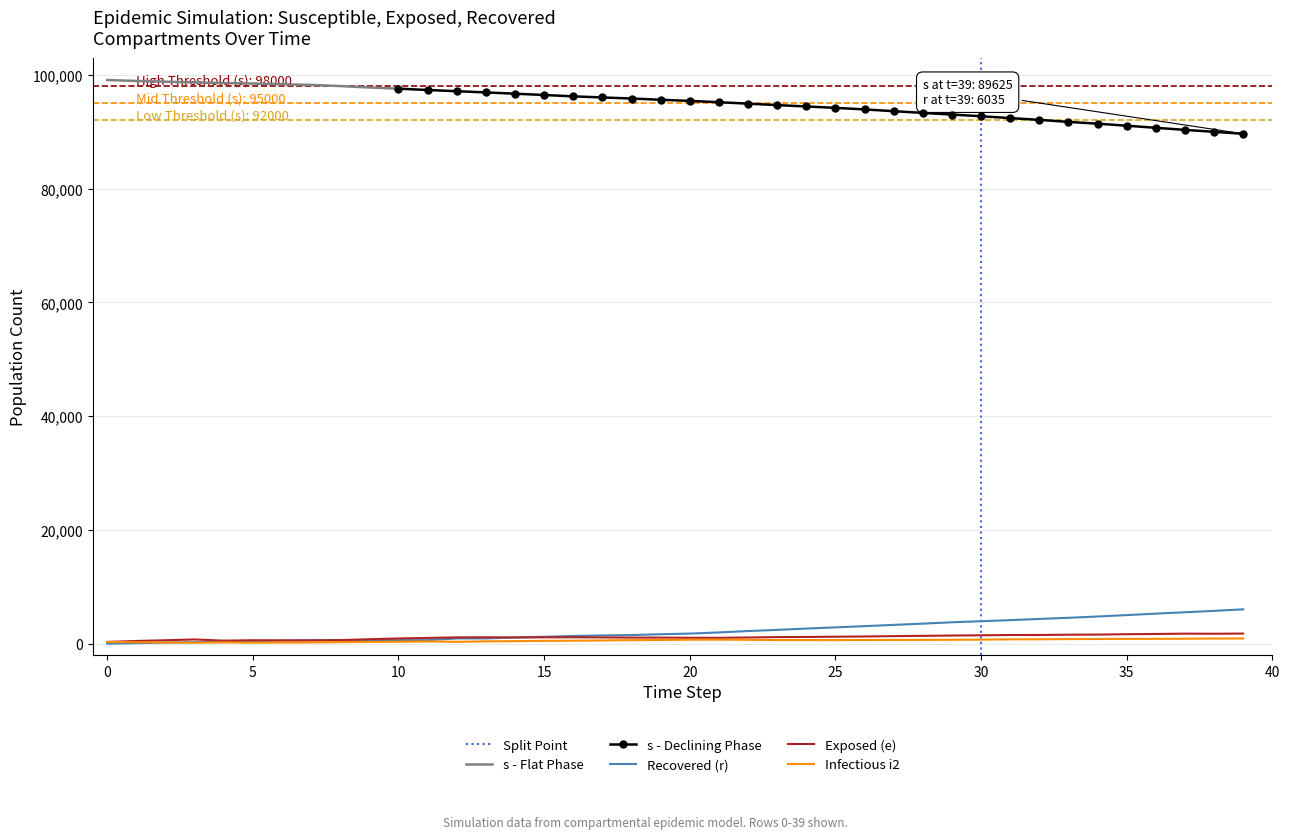

Where is the first local maximum for e?

3